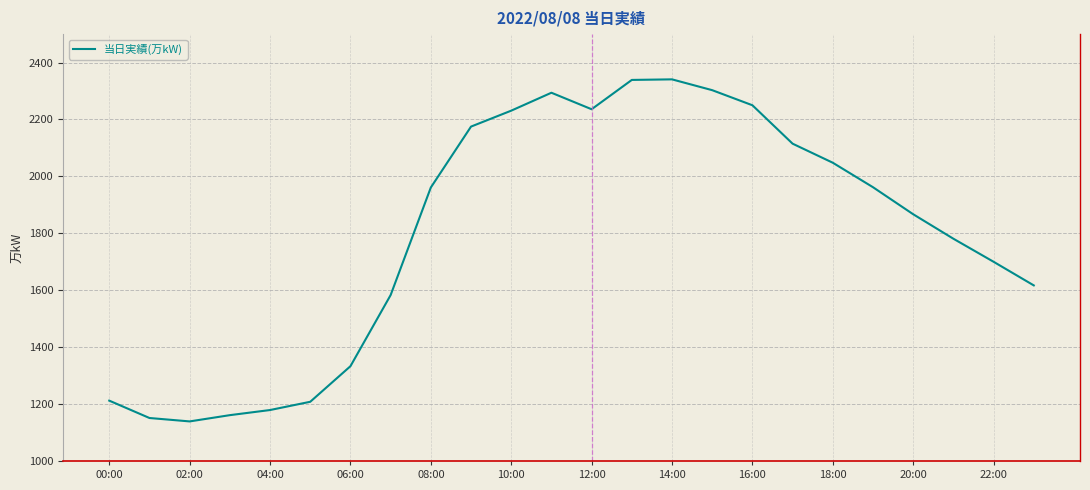

What is the minimum value shown in the chart?

1139